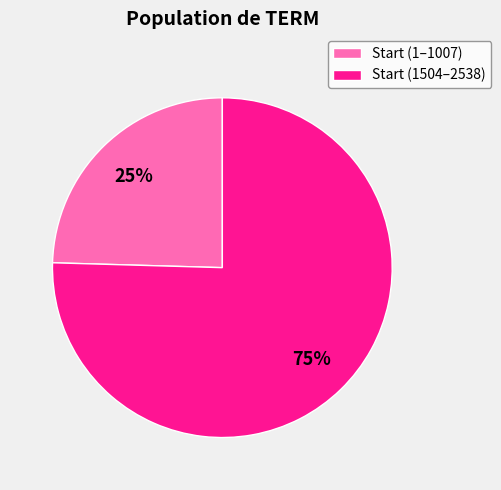

To the nearest percent, what percentage of the pie is Start (1504–2538)?

75%